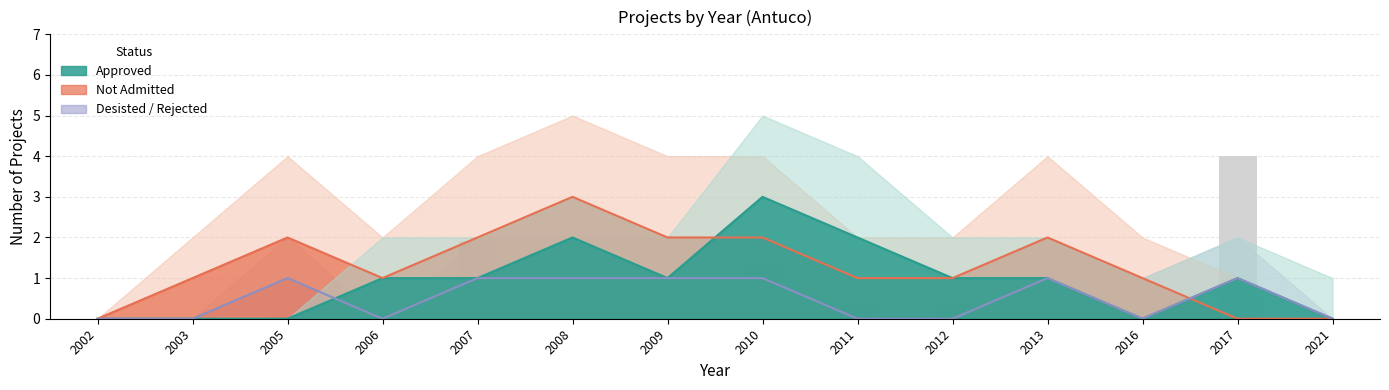

What is the average value of the Desisted_Rejected series?

0.5